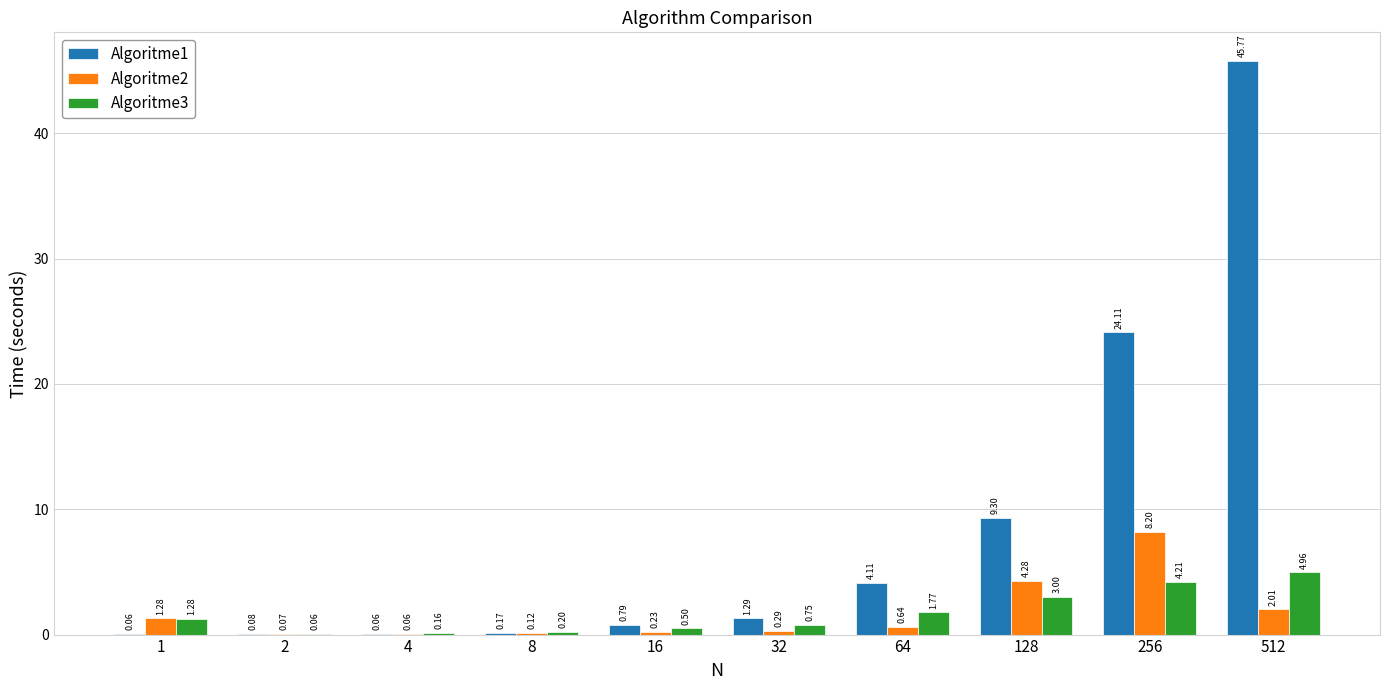

What is the total value across all series at 128?

16.6